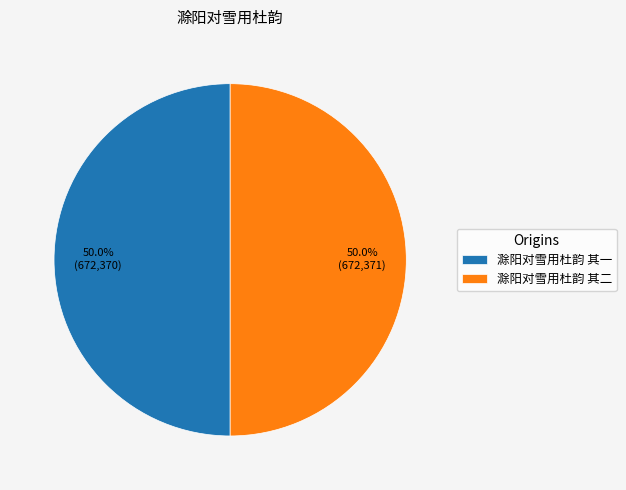

The 滁阳对雪用杜韵 其一 slice represents 62% of the pie. True or false?

False